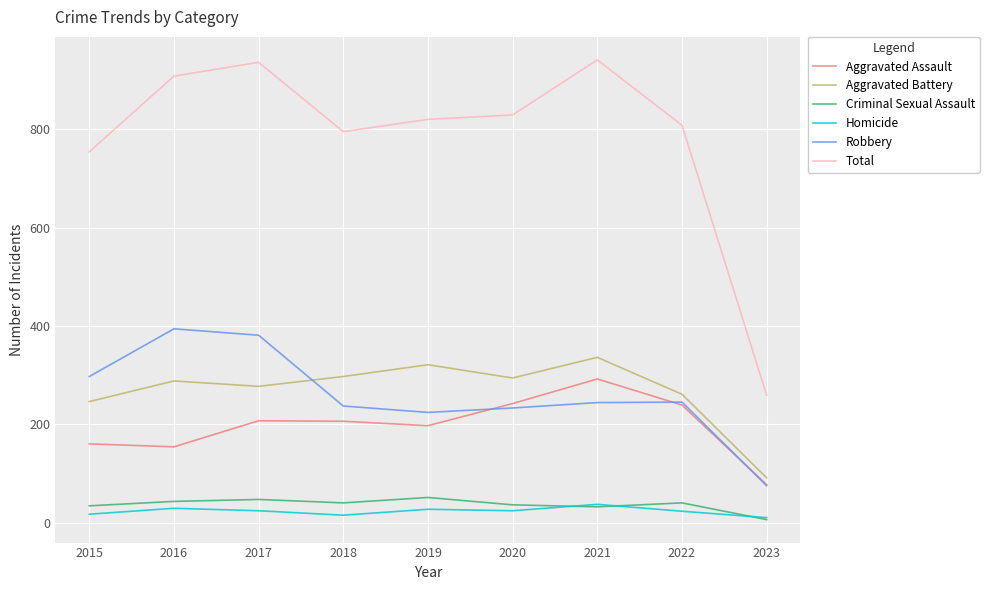

Which category has the lowest value across all series?

2023